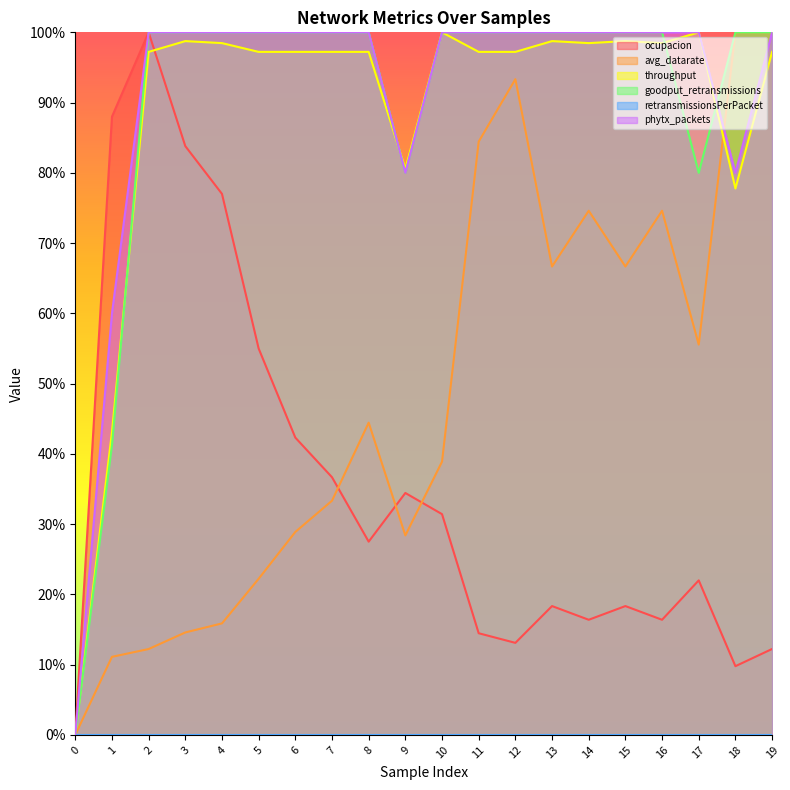

How many interior local valleys does the avg_datarate series have?

4